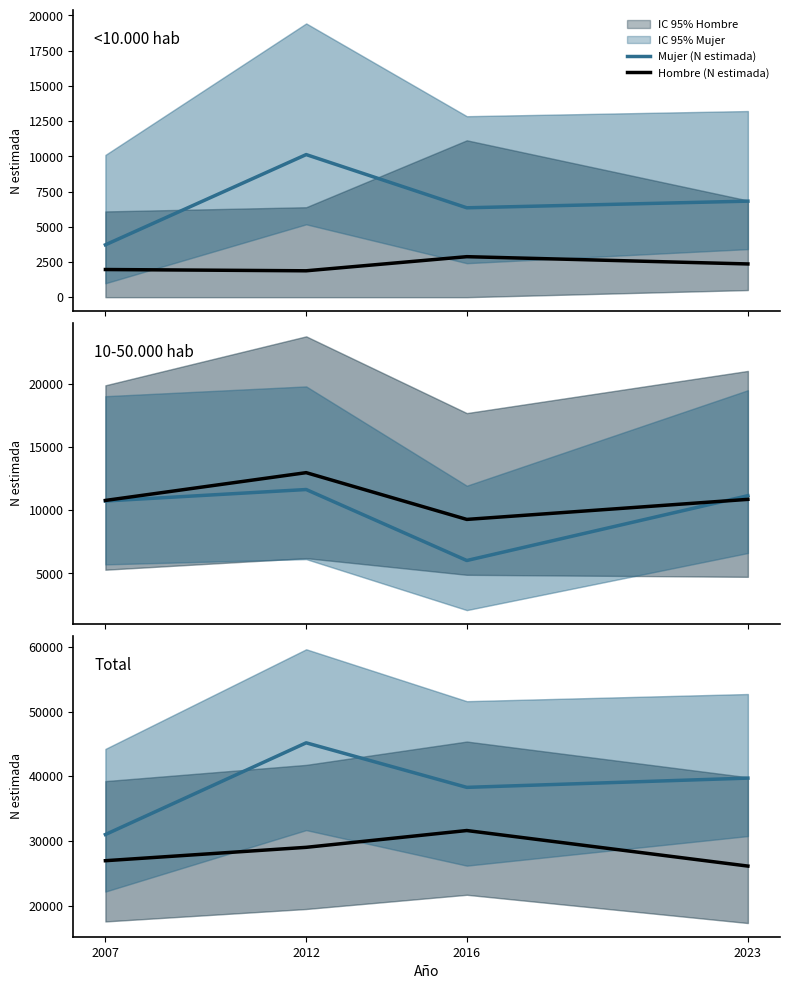

The value of Hombre (N estimada) at 2023 is 26106. True or false?

True